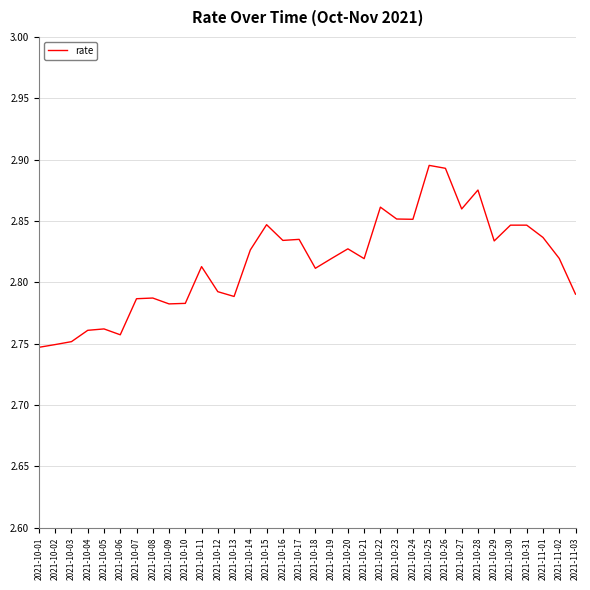

What position from the left is 2021-11-01?

32